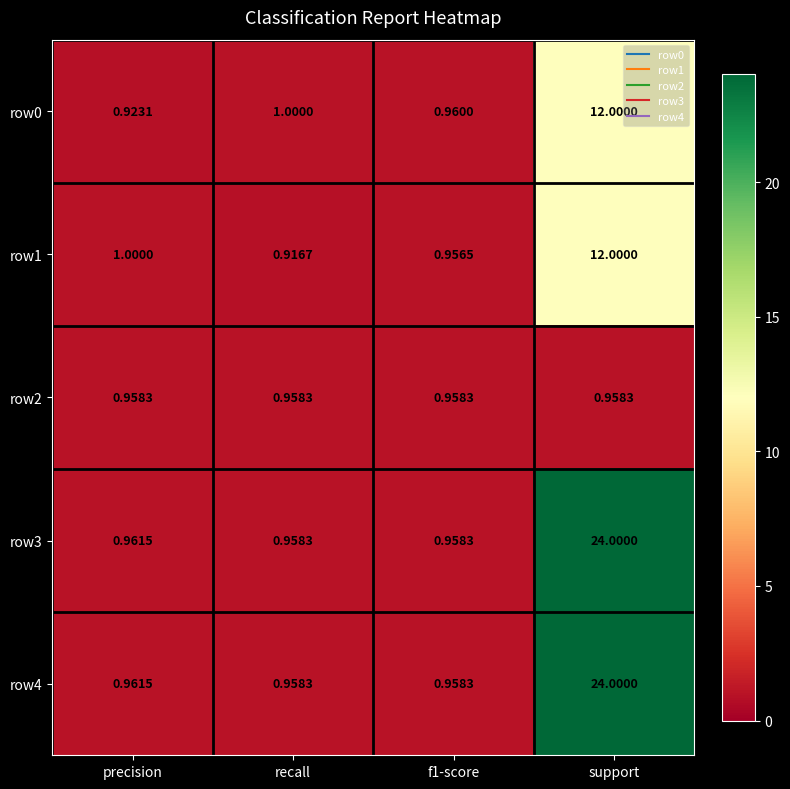

At how many categories does at least one series exceed 10?

1